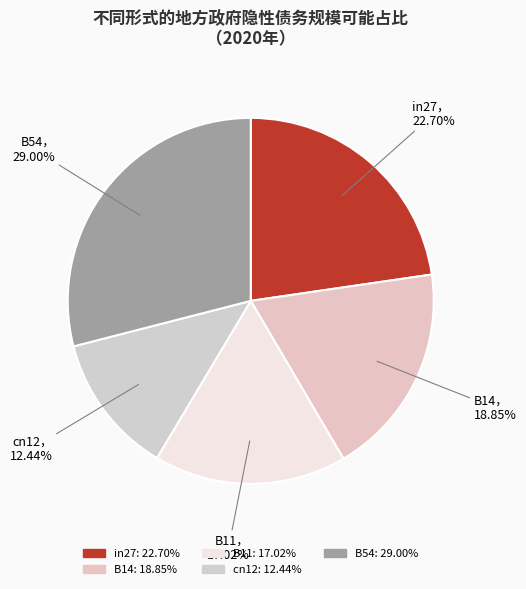

Does cn12 account for over 50% of the chart?

No